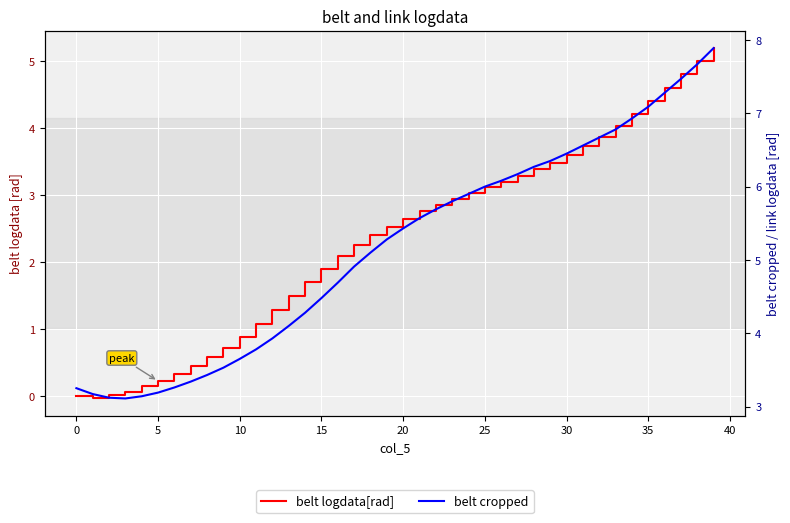

What is the difference between the belt logdata[rad] values at 26 and 29?

0.3